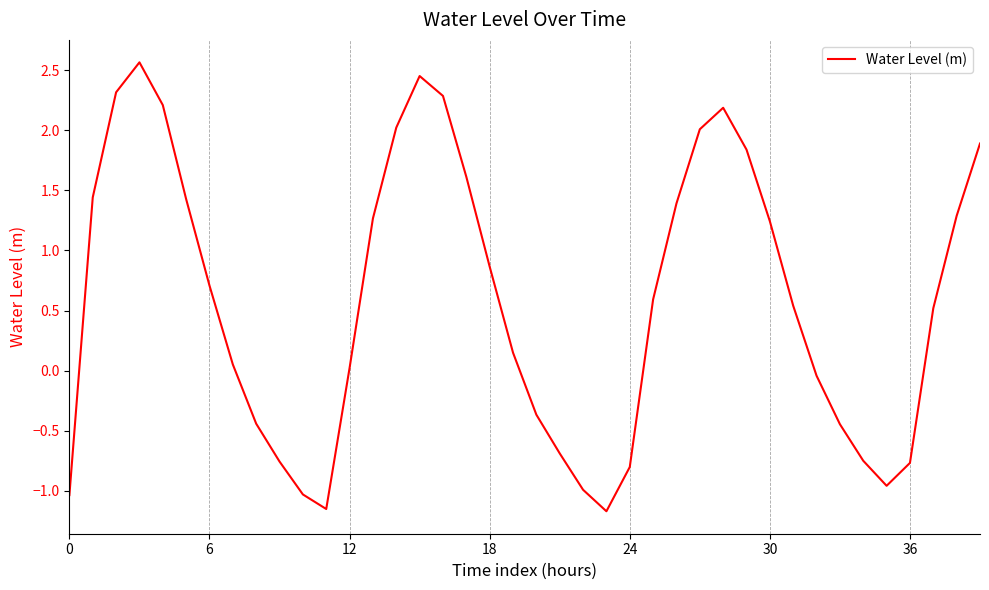

What is the difference between the maximum and second lowest values?

3.7